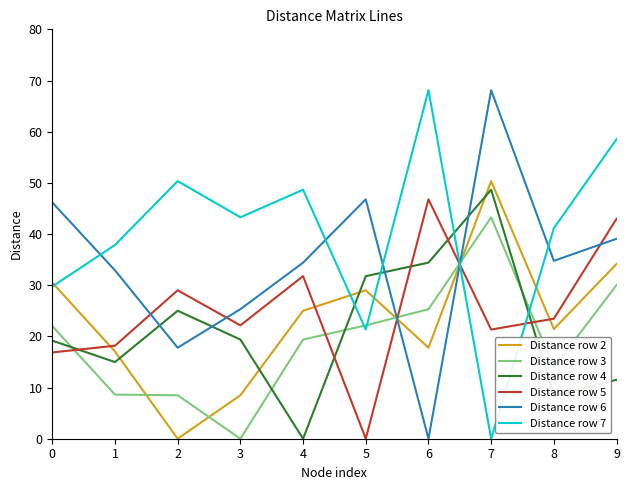

Which series ends up on top after the final intersection of Distance row 2 and Distance row 6?

Distance row 6